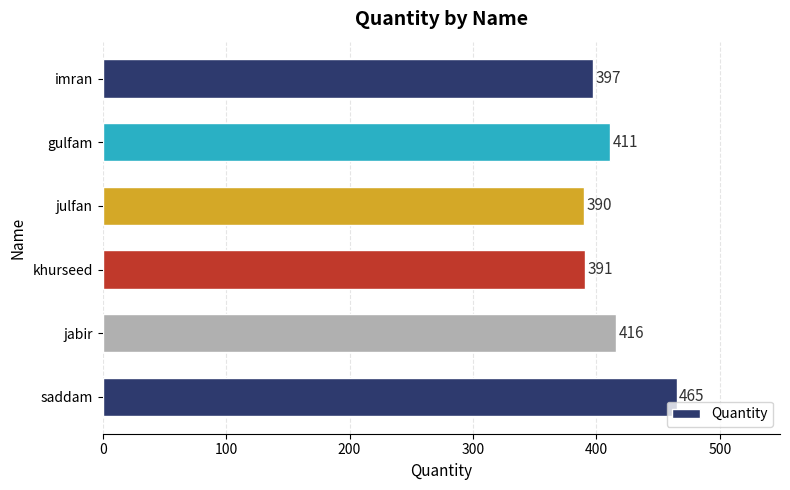

How many values are below 411?

3